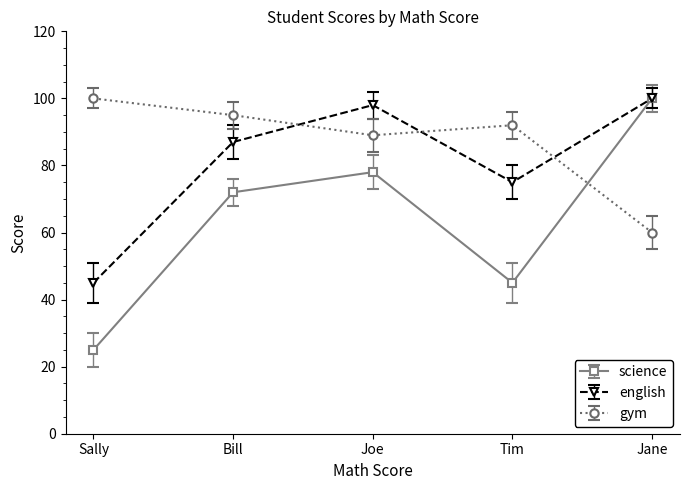

What is the difference between the maximum and second lowest values in the gym series?

11